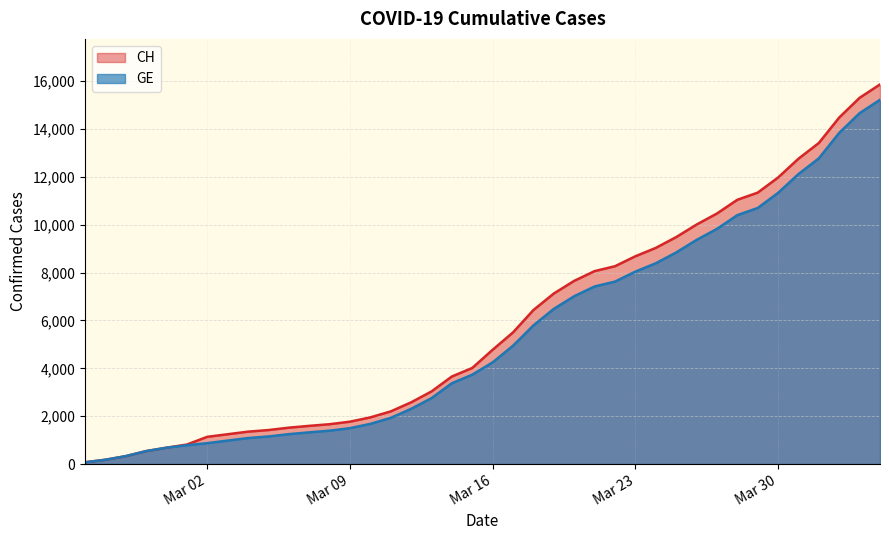

At which category is the sum across all series the highest?

2020-04-04